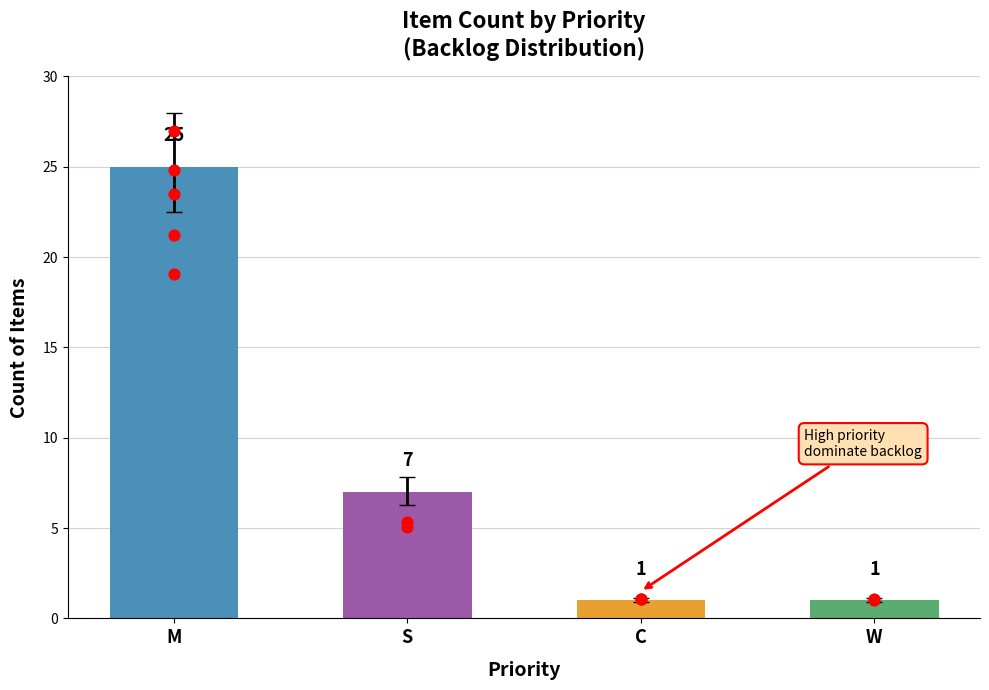

Between S and C, which is larger?

S